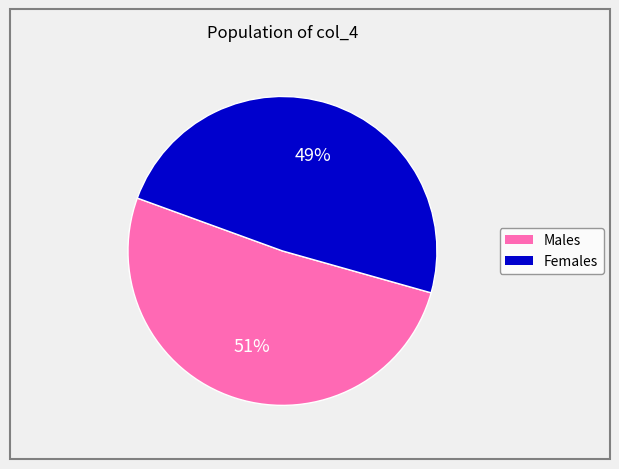

Is there a majority slice in this chart?

Yes